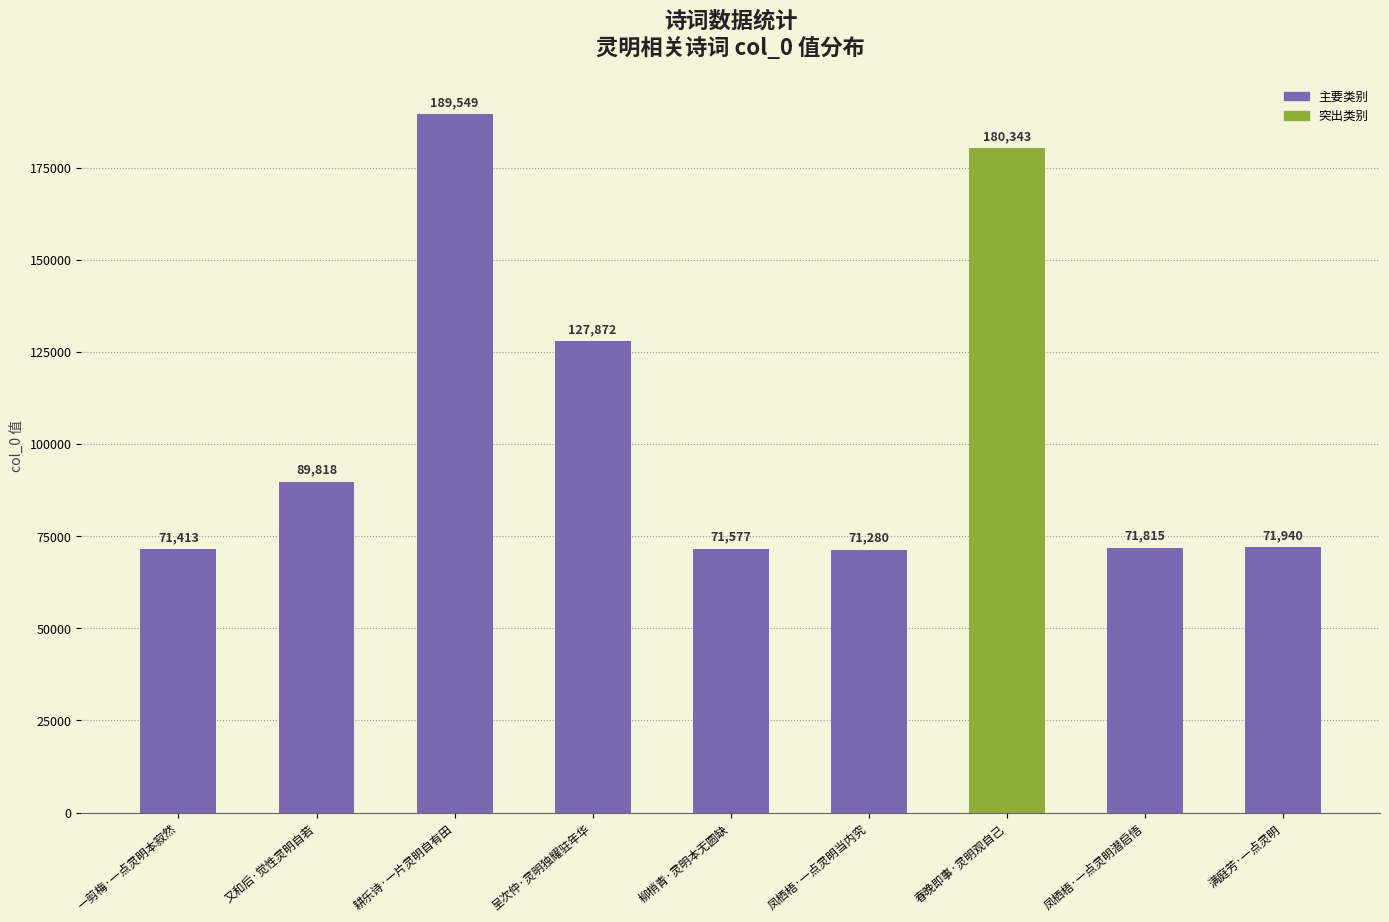

At which label is the value closest to 130414?

呈次仲·灵明独耀驻年华